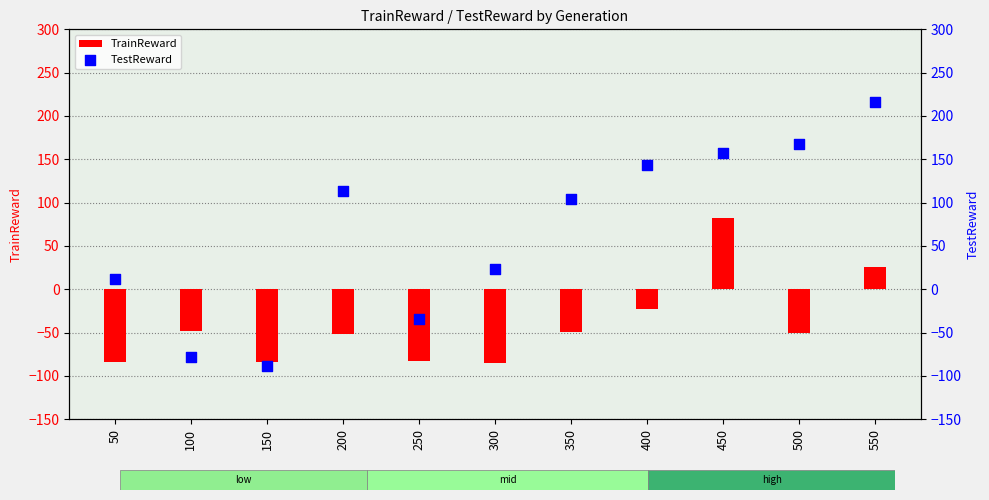

Which series reaches the maximum Y coordinate?

TestReward